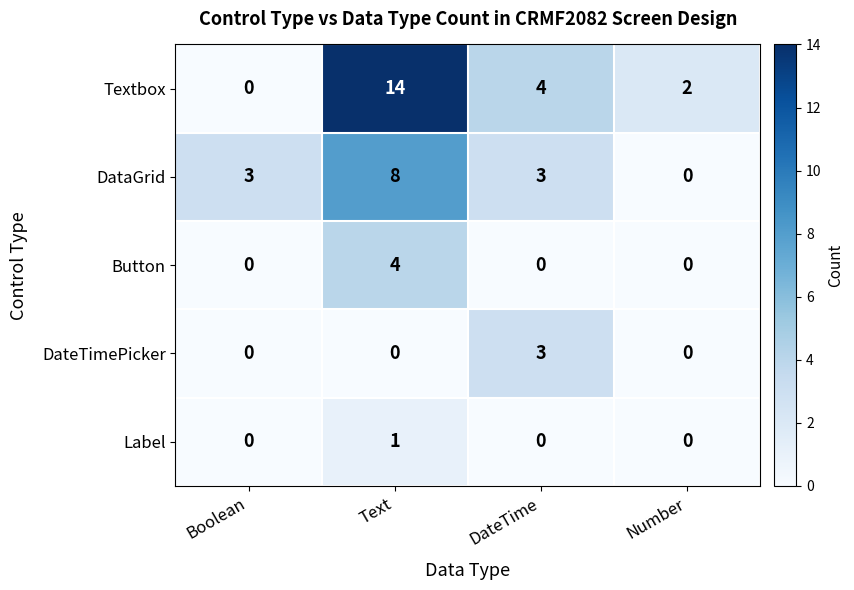

At which category is the sum across all series the highest?

Text